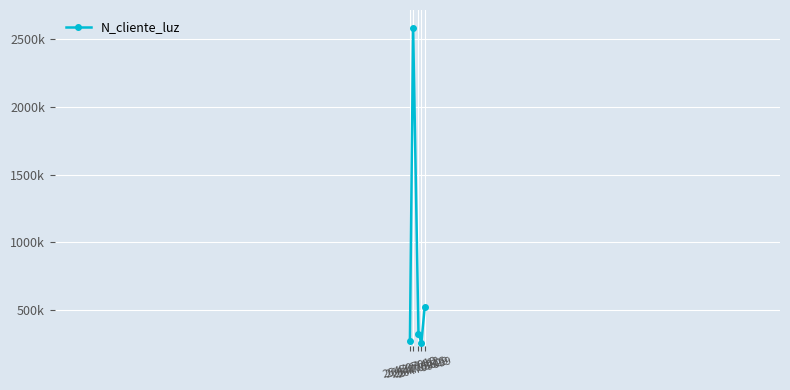

The value at 264709089 is 290692. True or false?

False